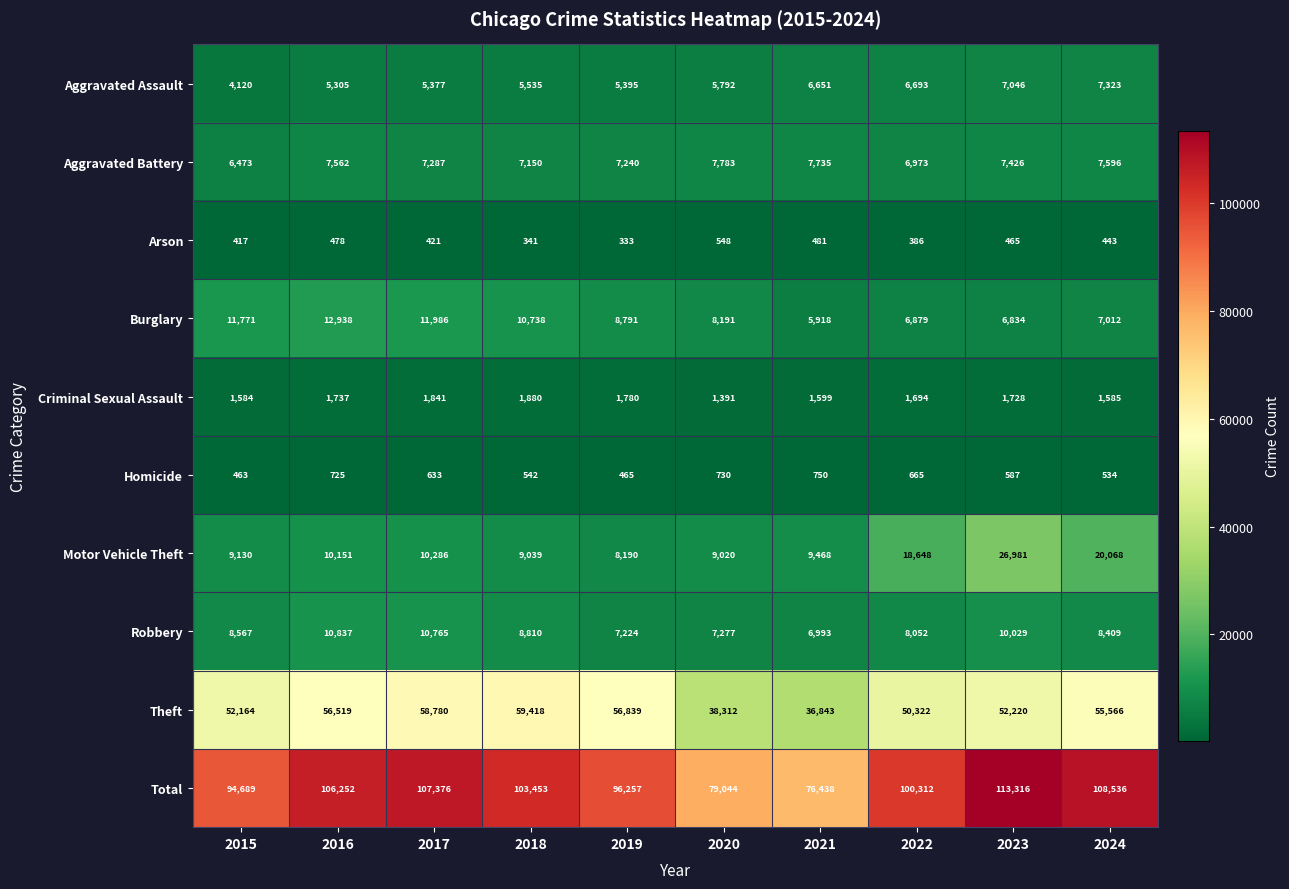

How many values in the Burglary series are below 8791?

5